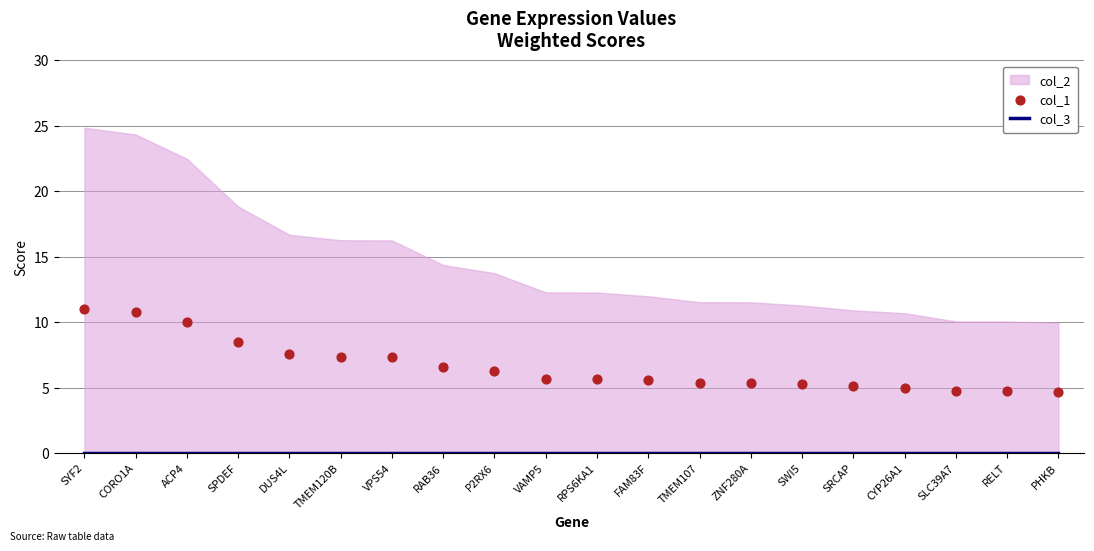

At which category is the sum across all series the highest?

SYF2